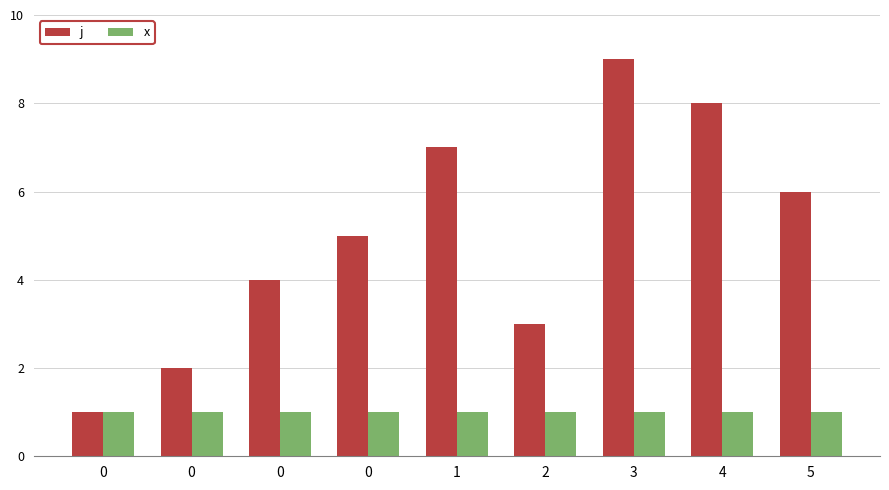

How many bars are there in total?

18